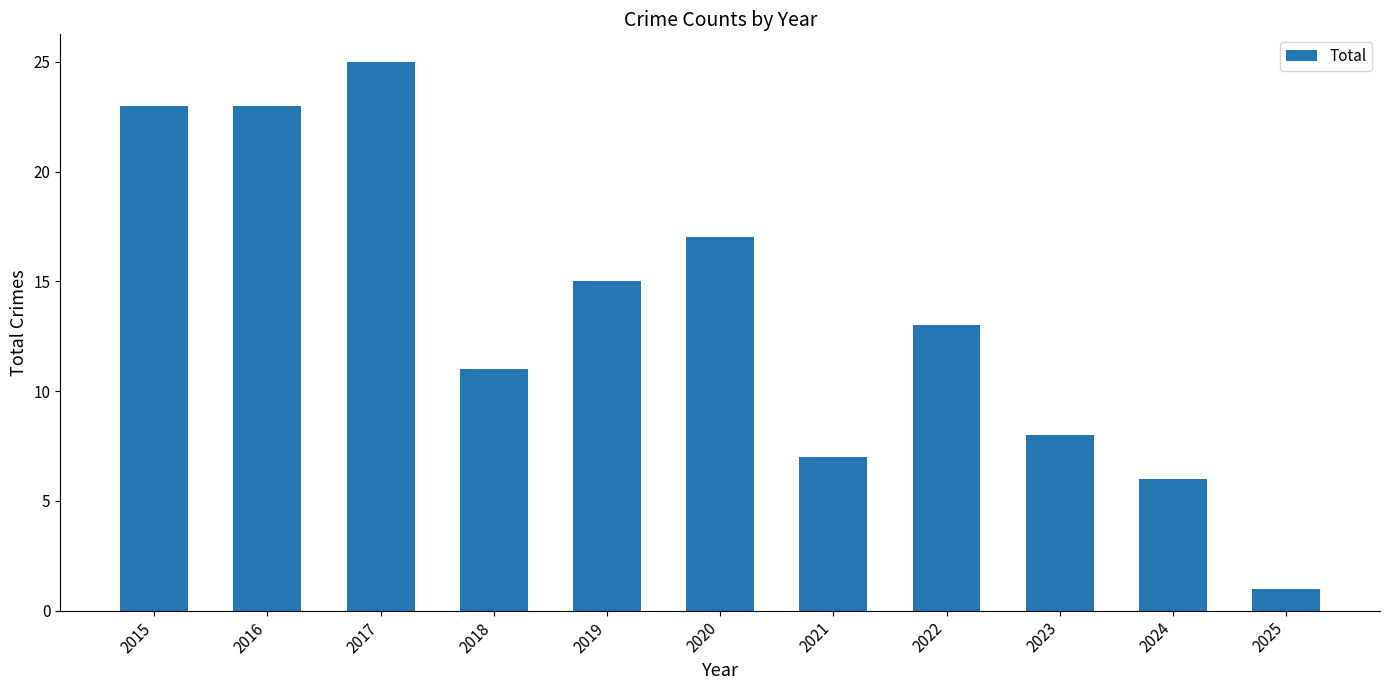

What is the value of the 2nd bar from the left?

23